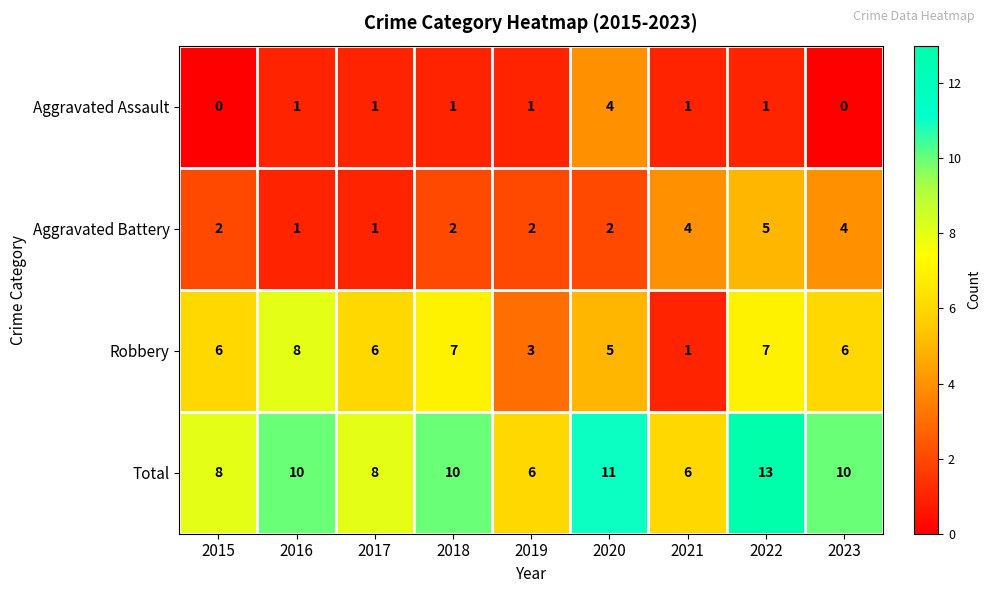

At how many categories does at least one series exceed 4?

9